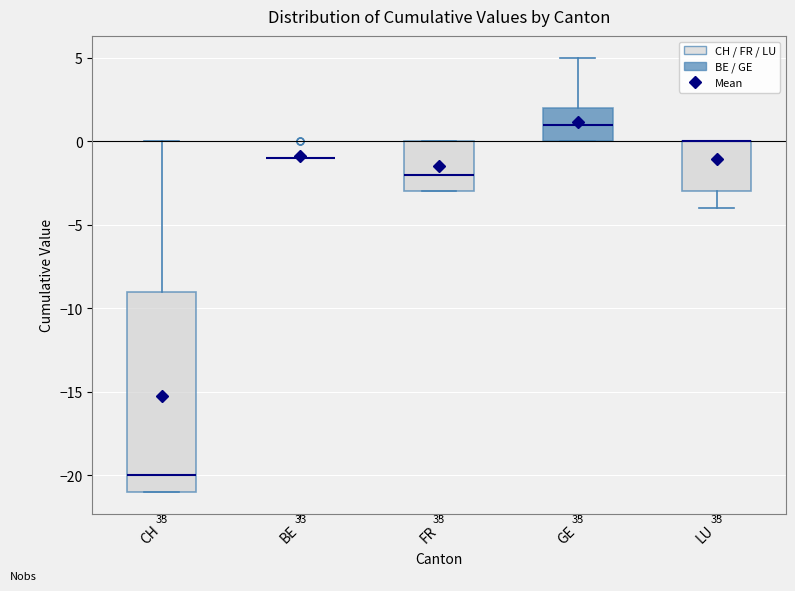

Which box is the tallest, from its lower edge to its upper edge?

CH